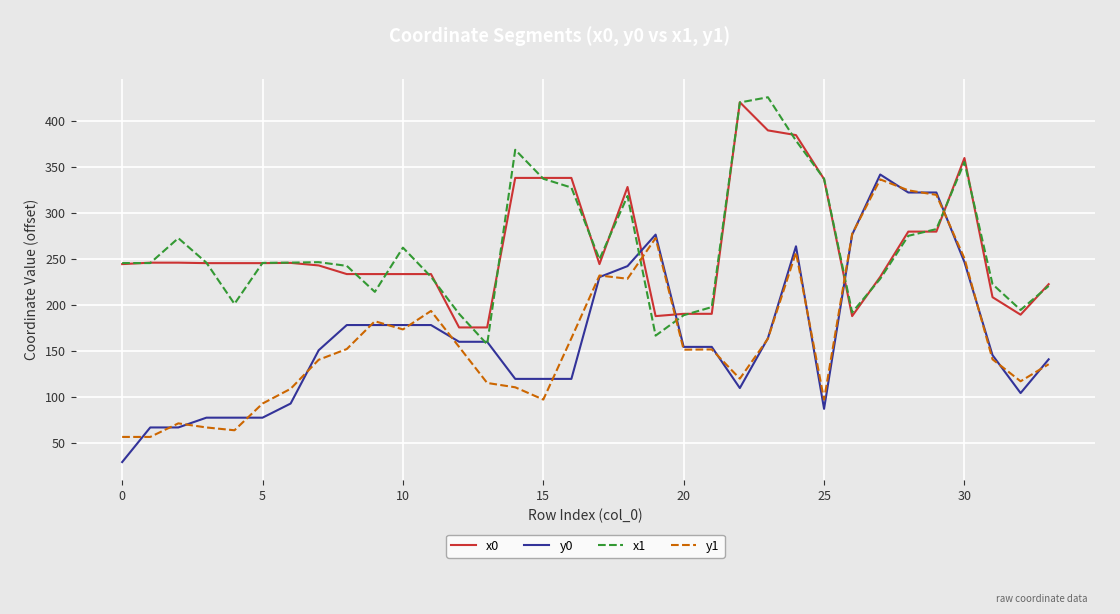

What is the minimum value for y1?

56.4